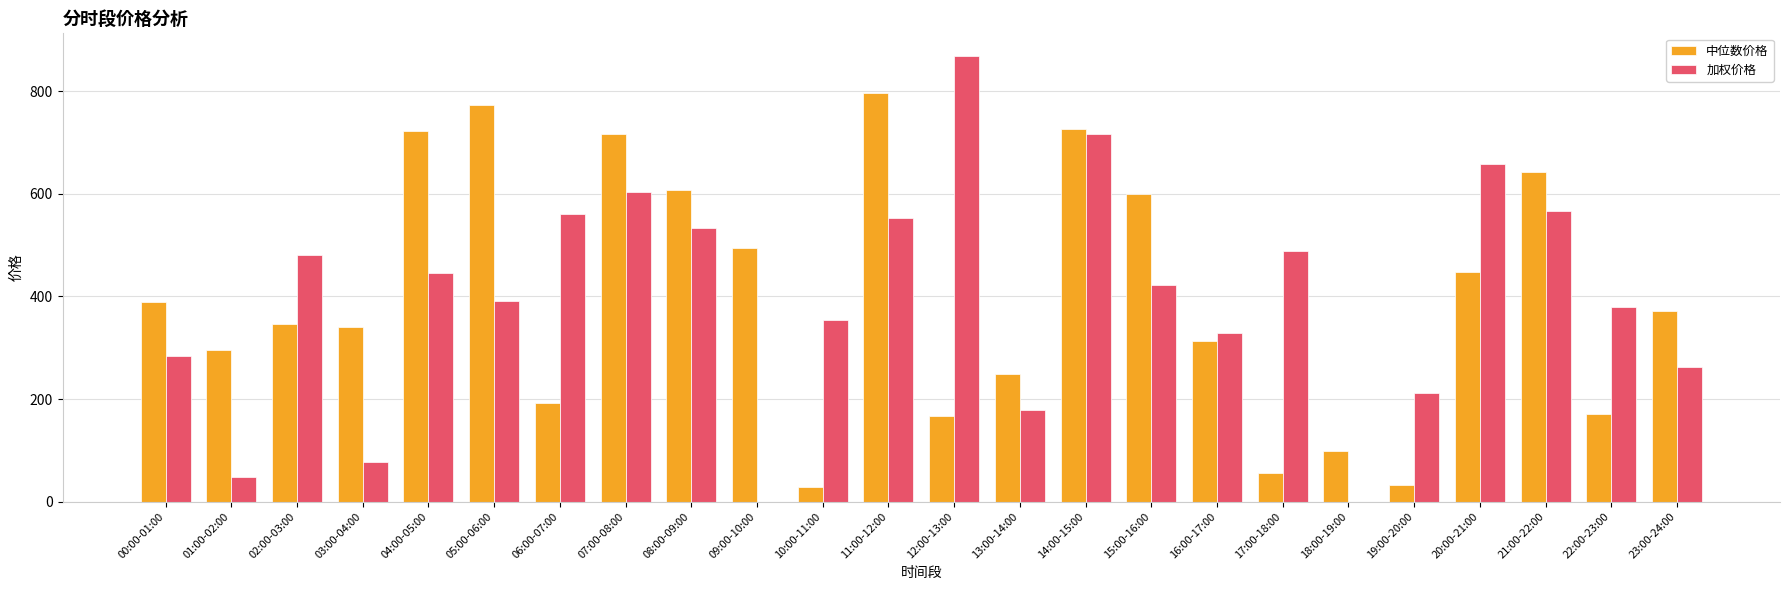

The value of 加权价格 at 22:00-23:00 is 378.9. True or false?

True